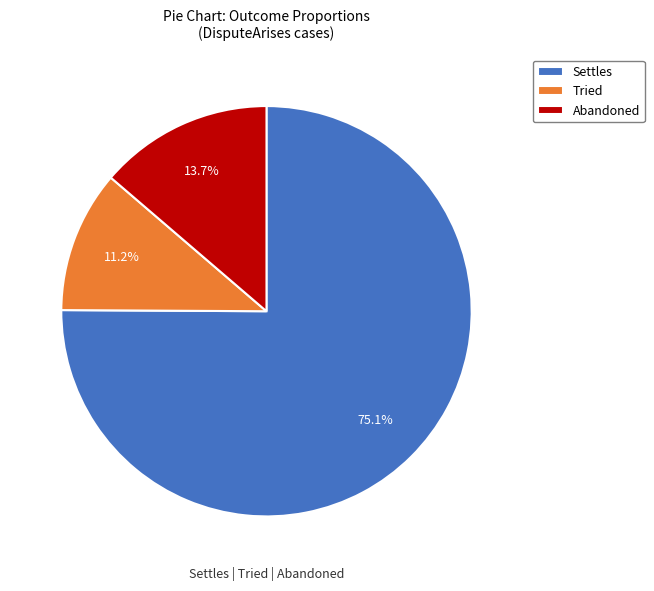

Is there a majority slice in this chart?

Yes